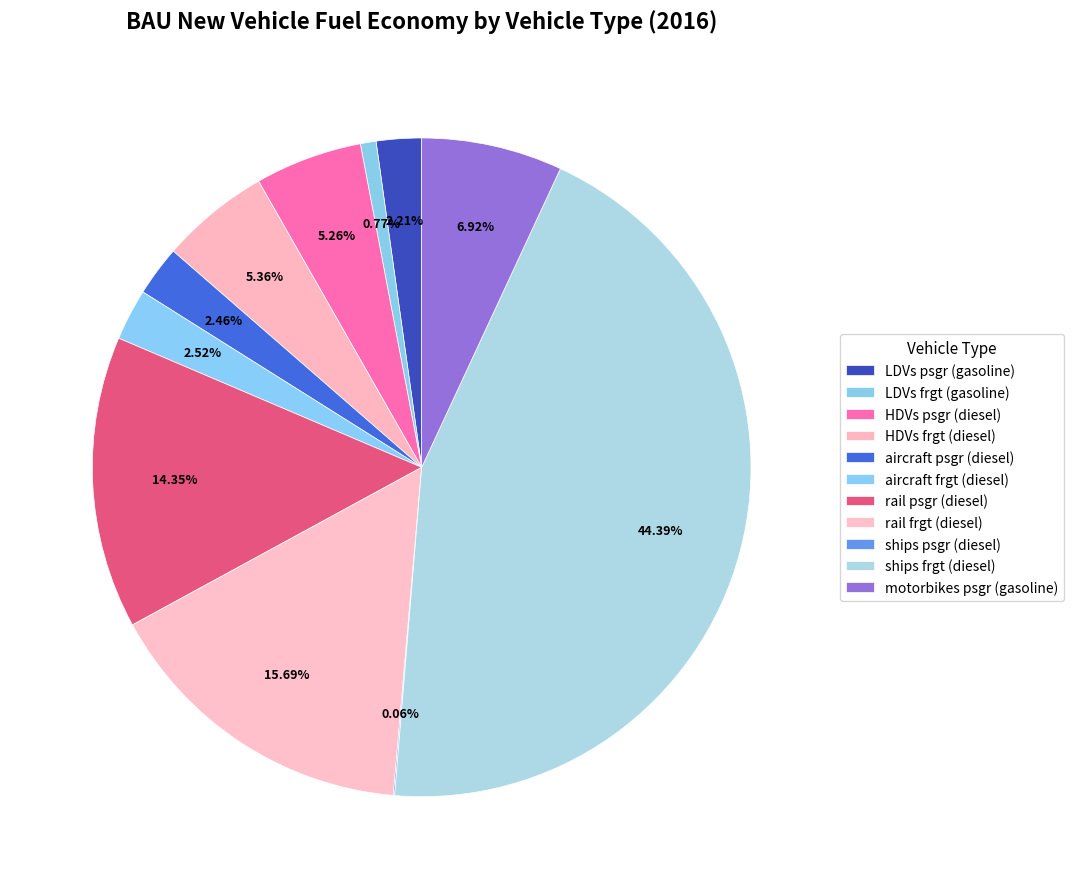

To the nearest percent, what percentage of the pie is aircraft frgt (diesel)?

3%